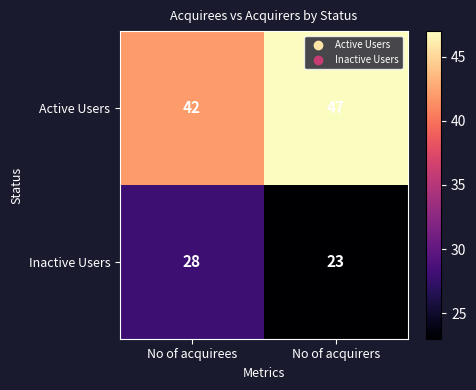

The value of Inactive Users at No of acquirees is 28. True or false?

True